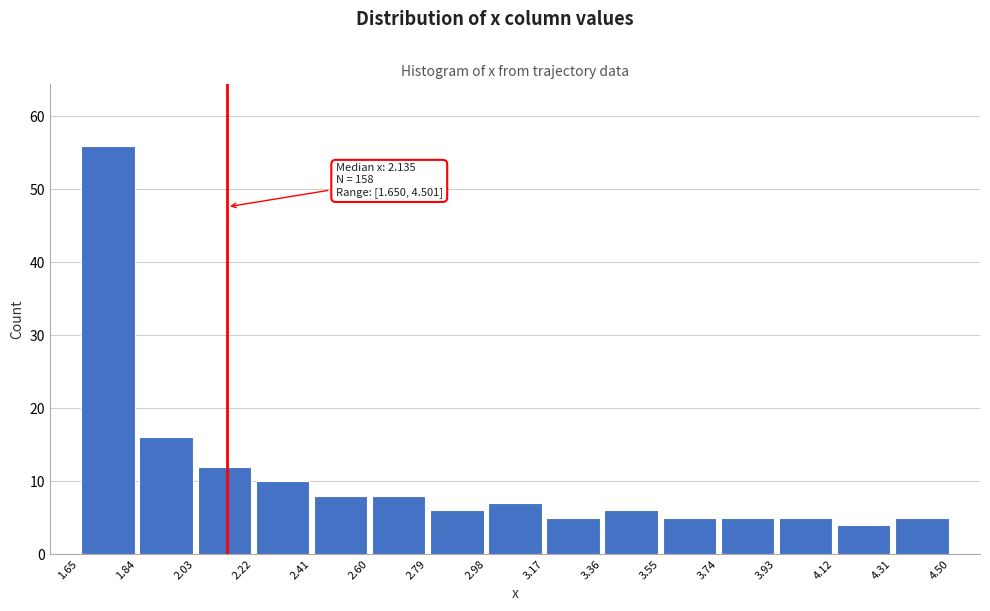

Over which range of the x-axis is the bar tallest?

1.65 to 1.84